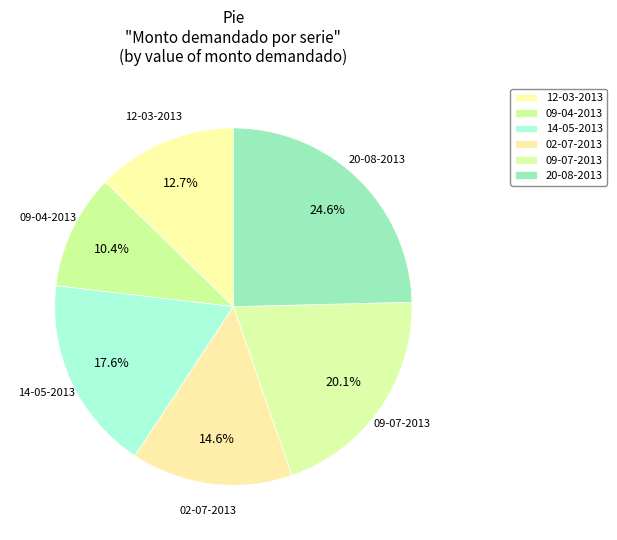

Count the number of slices in the pie.

6